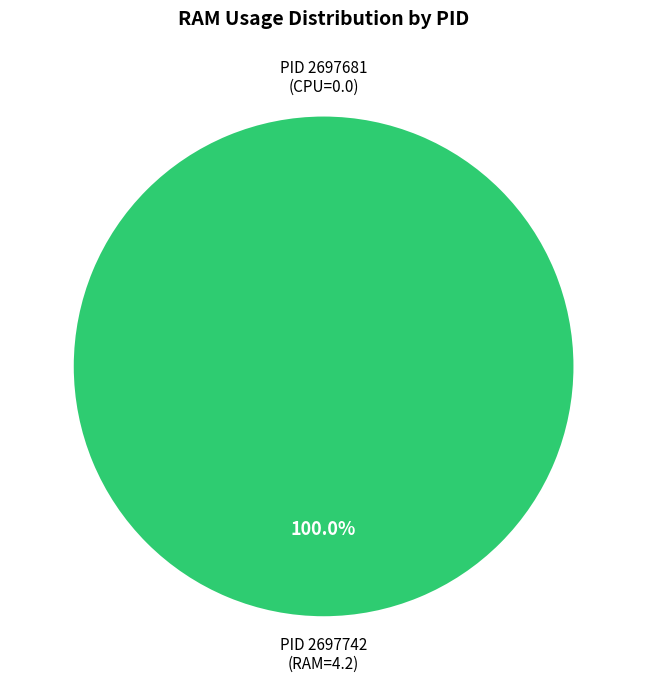

What is the change in value from 2697681 to 2697742?

+4.2